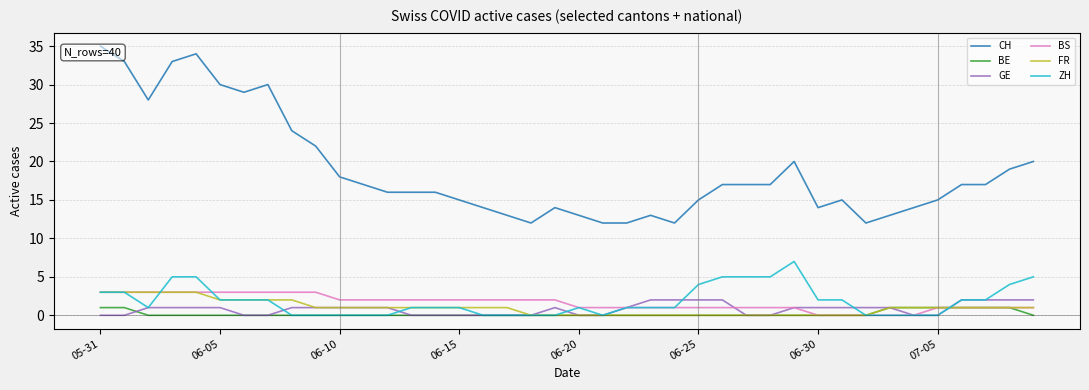

What is the greatest value displayed?

35